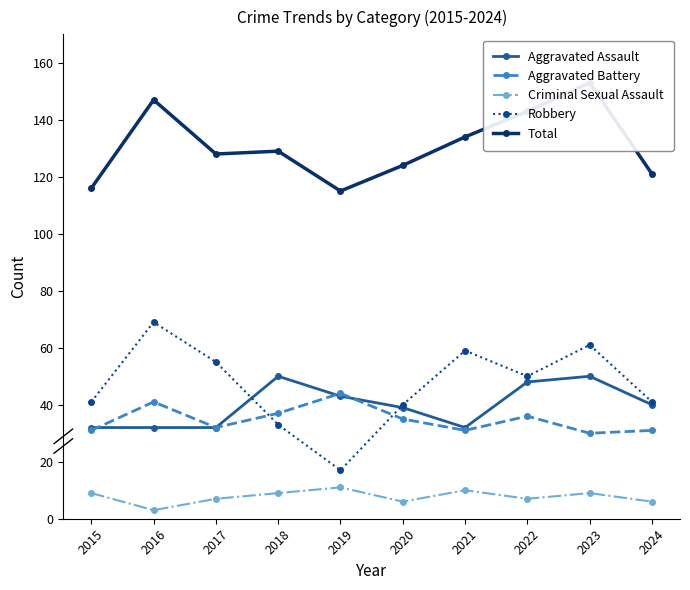

The Aggravated Battery series shows 10 at 2021. True or false?

False